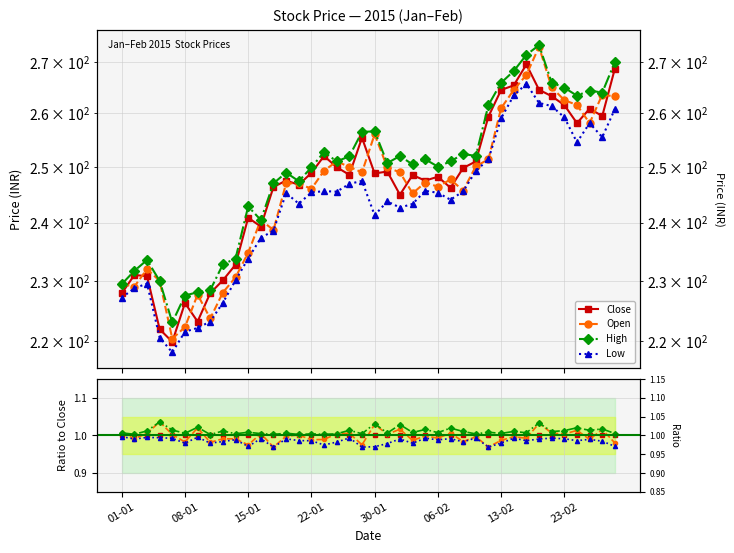

Between 11 and 17, which is larger?

11